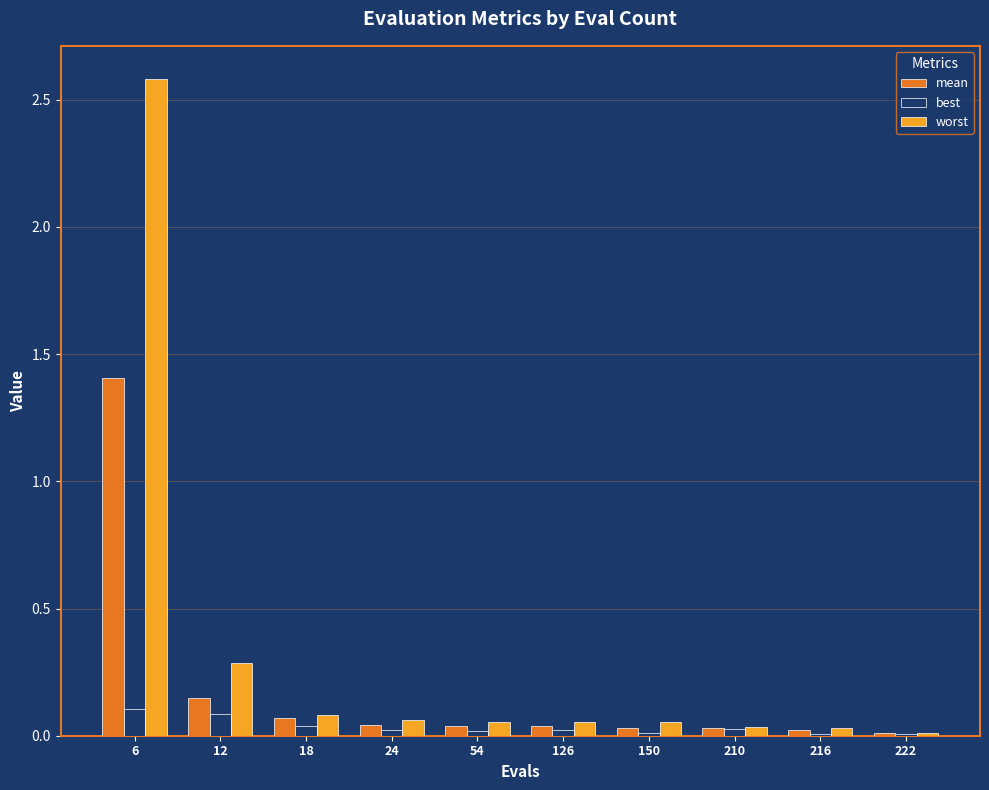

At which category is the sum across all series the highest?

6